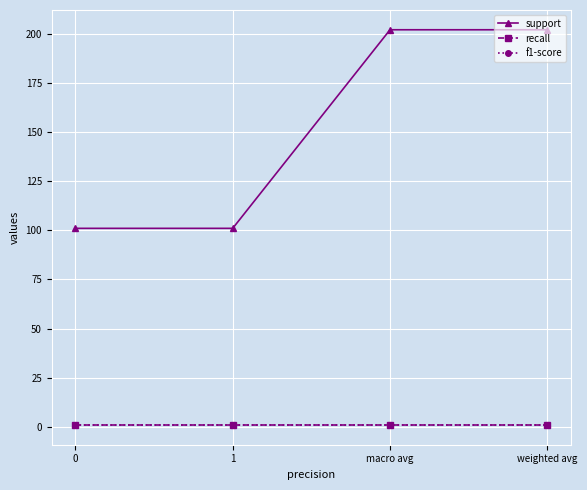

What is the maximum value shown in the chart?

202